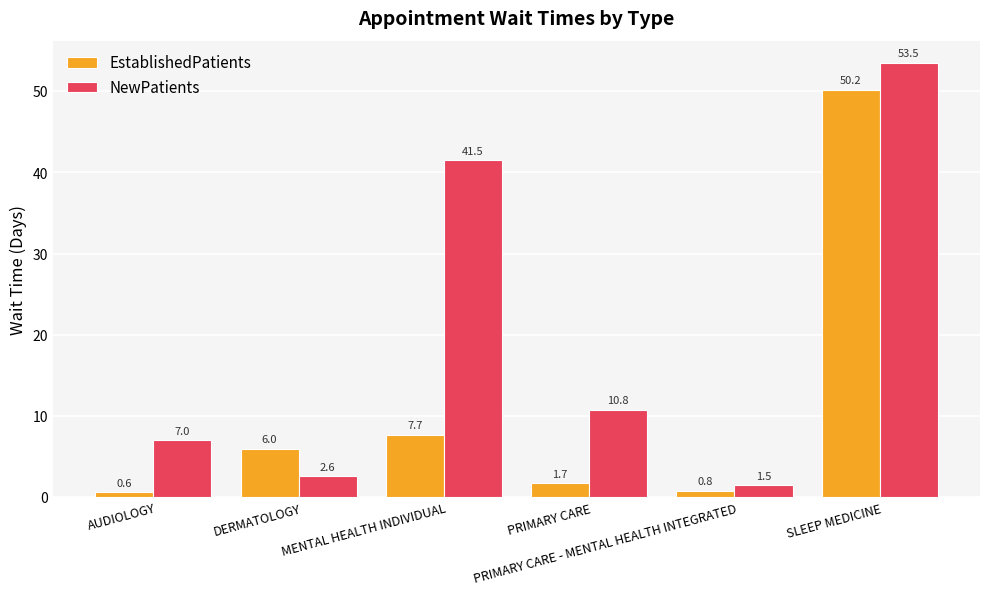

Reading left to right, what are all the values shown in this chart?

EstablishedPatients: AUDIOLOGY=0.6	DERMATOLOGY=6.0	MENTAL HEALTH INDIVIDUAL=7.7	PRIMARY CARE=1.7	PRIMARY CARE - MENTAL HEALTH INTEGRATED=0.8	SLEEP MEDICINE=50.2
NewPatients: AUDIOLOGY=7.0	DERMATOLOGY=2.6	MENTAL HEALTH INDIVIDUAL=41.5	PRIMARY CARE=10.8	PRIMARY CARE - MENTAL HEALTH INTEGRATED=1.5	SLEEP MEDICINE=53.5